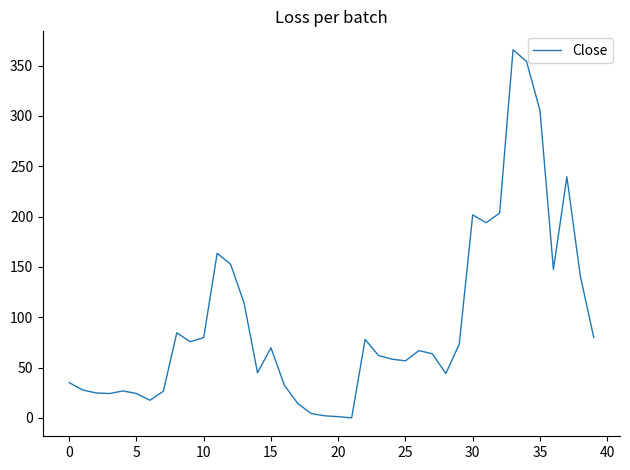

Does the chart have visible grid lines?

No